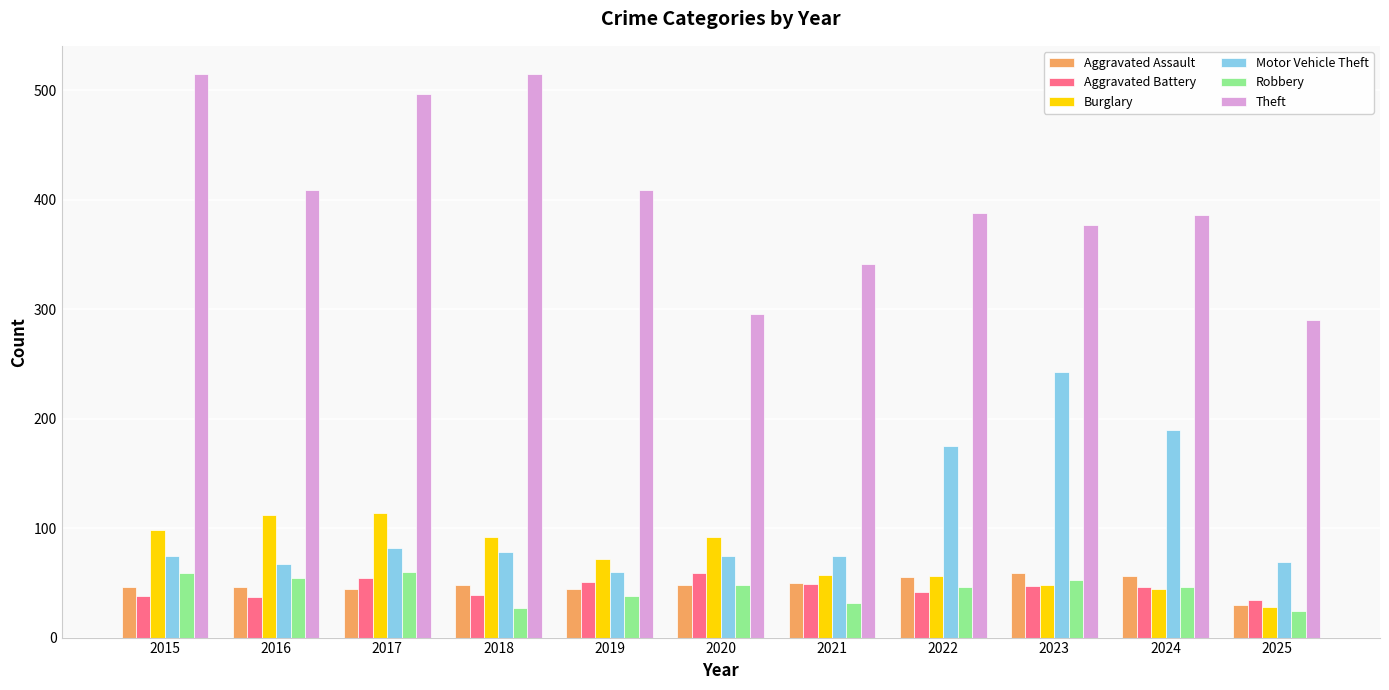

Which series has the largest total across all categories?

Theft